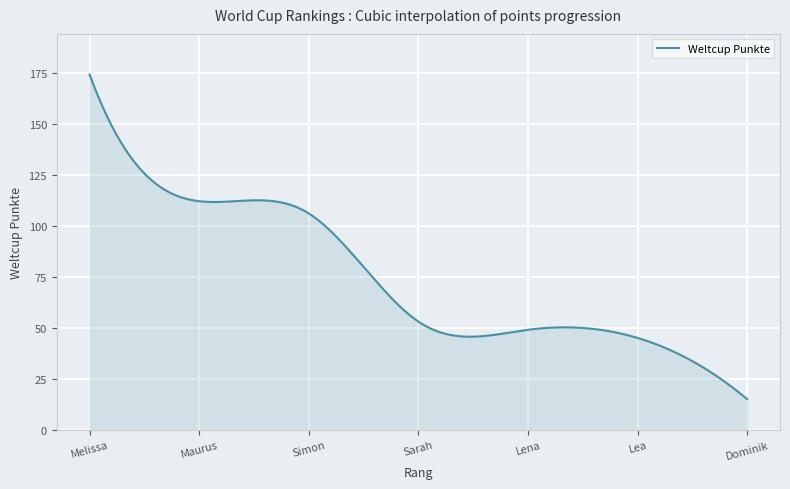

How many values are below 53?

150